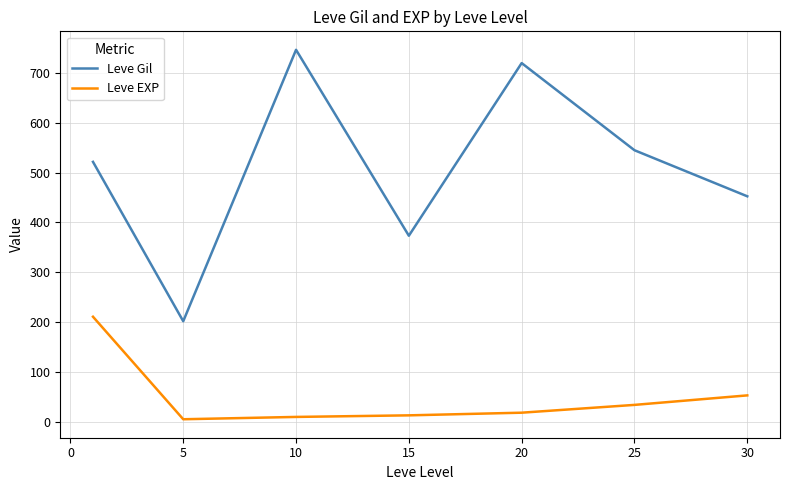

What is the sum of all Leve EXP values?

342.1